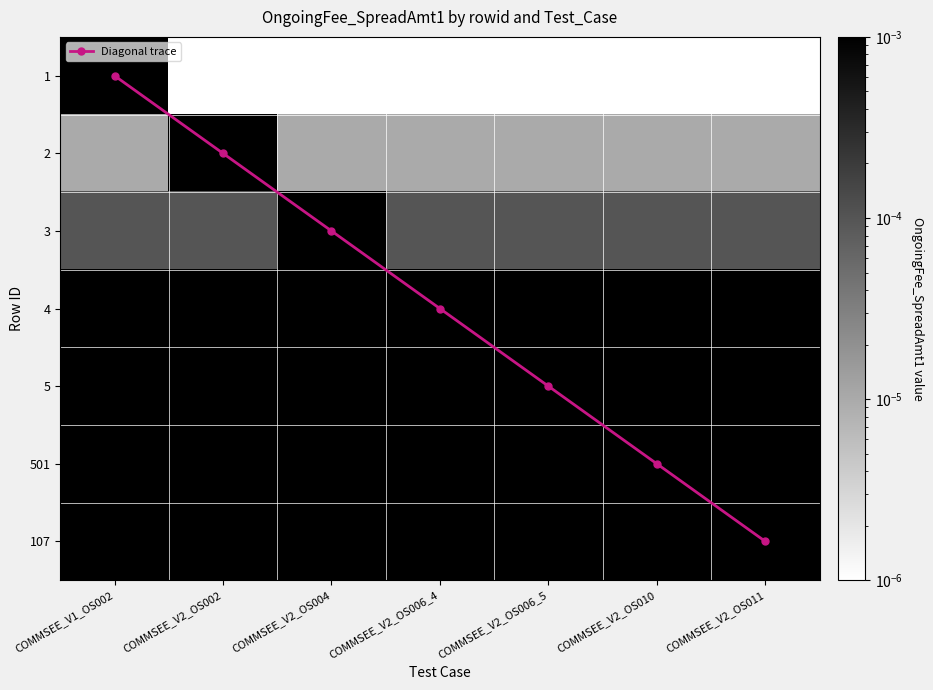

The 4 series shows 0.0 at COMMSEE_V2_OS002. True or false?

False